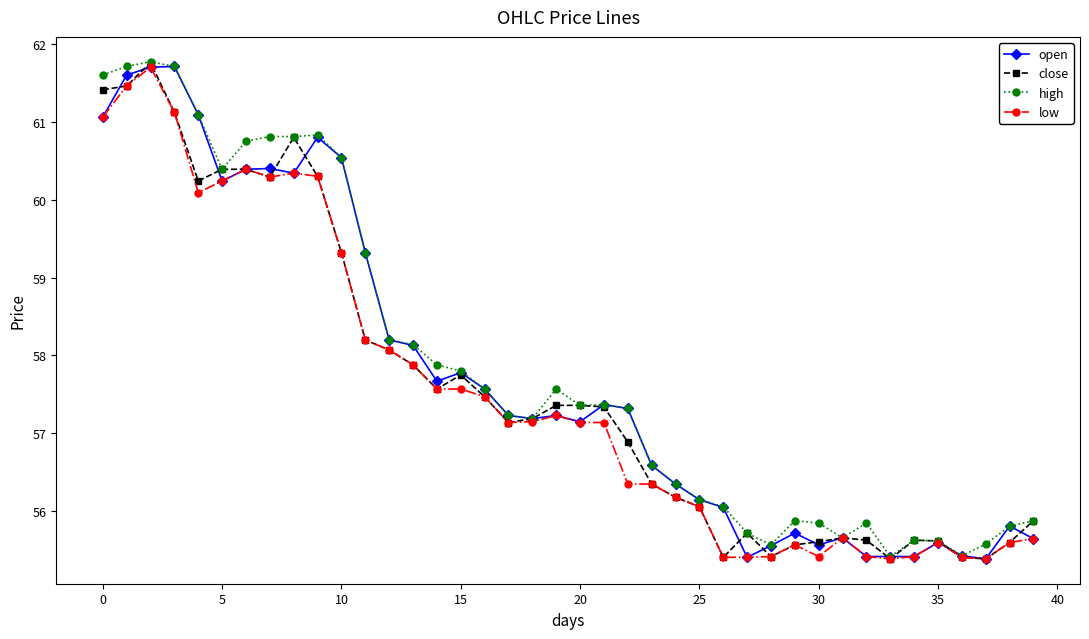

What is the value of the open point at the 32nd from the left?

55.7